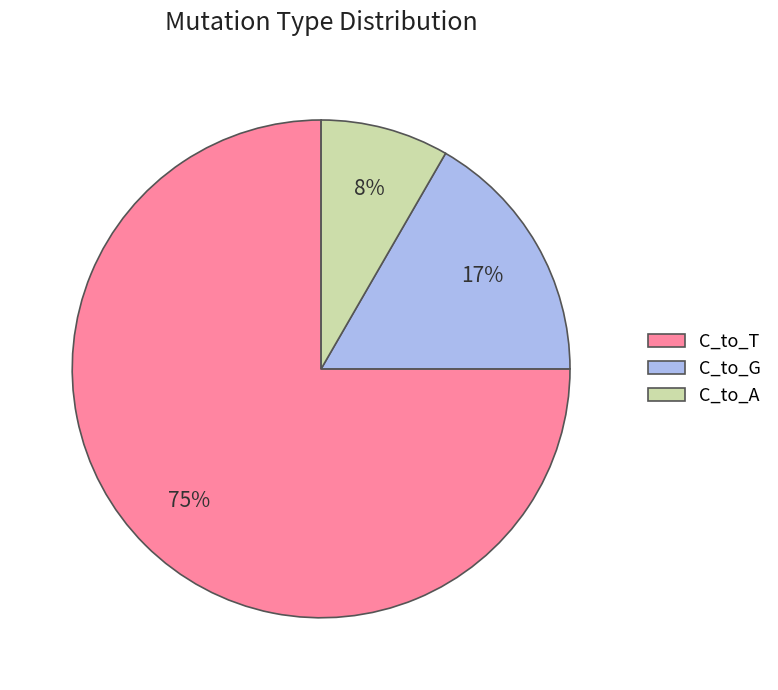

Count the number of slices in the pie.

3